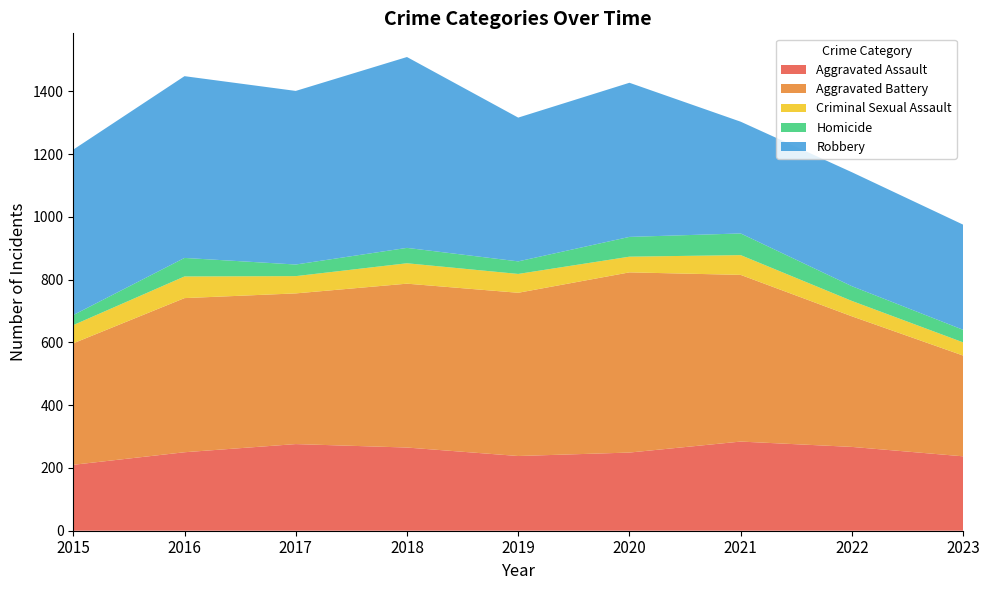

Which series has the largest total across all categories?

Robbery